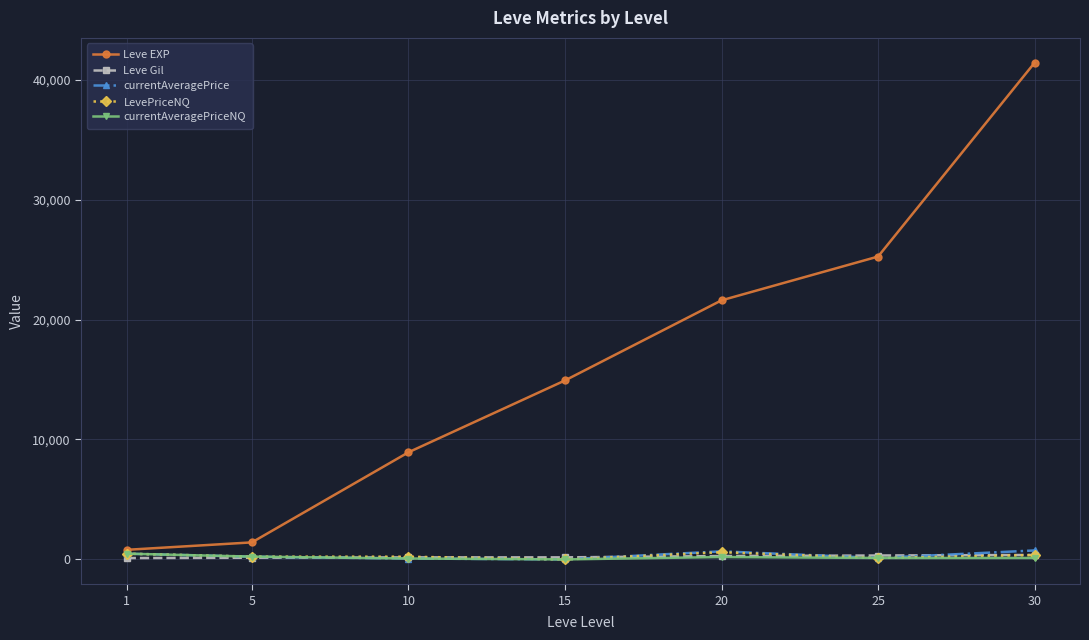

What is the minimum value for Leve EXP?

800.0